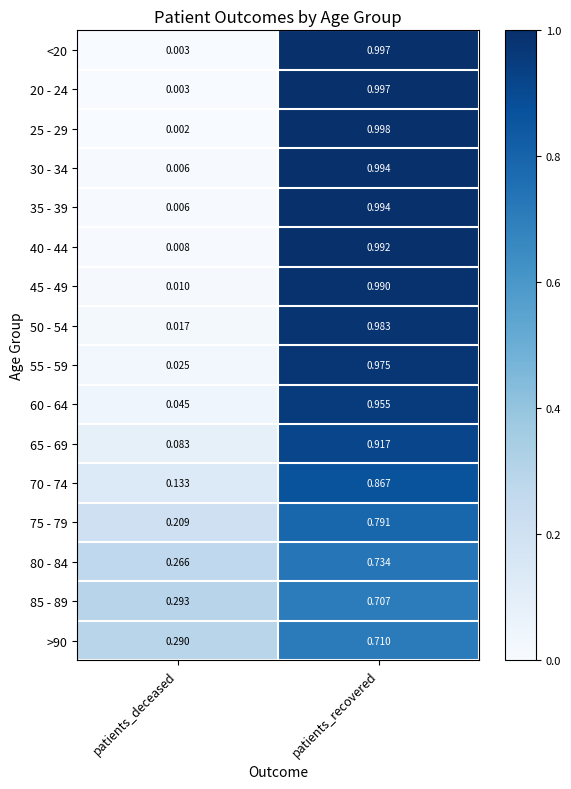

Count the number of categories in the chart.

2